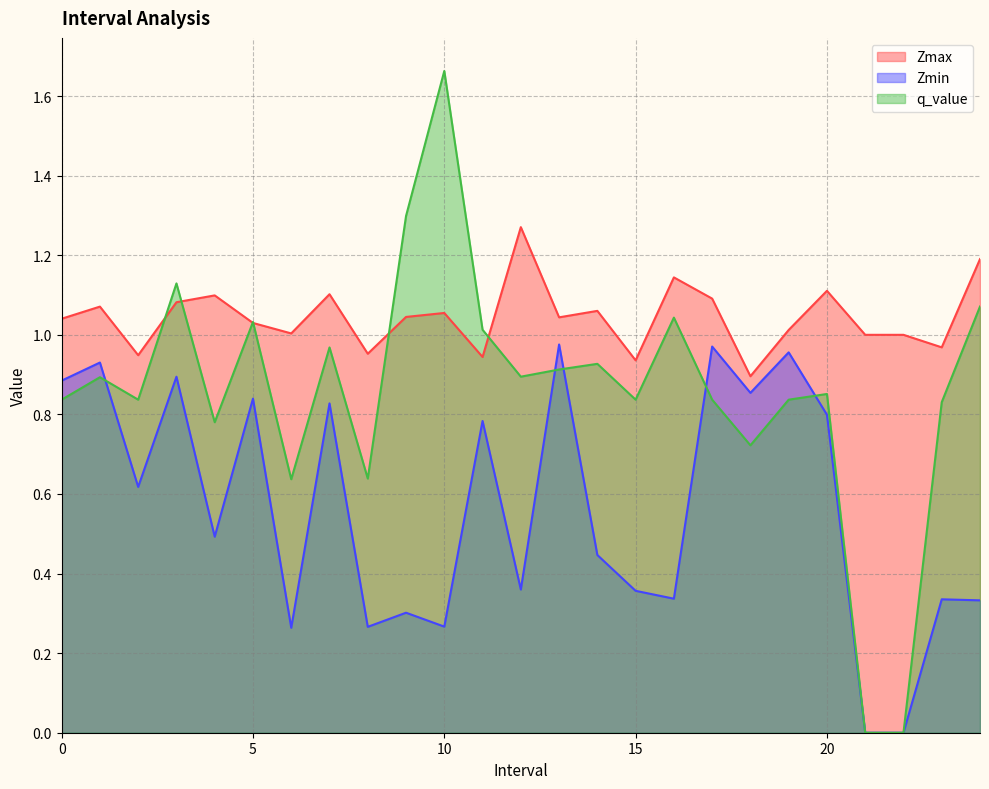

How many interior local valleys does the Zmin series have?

8